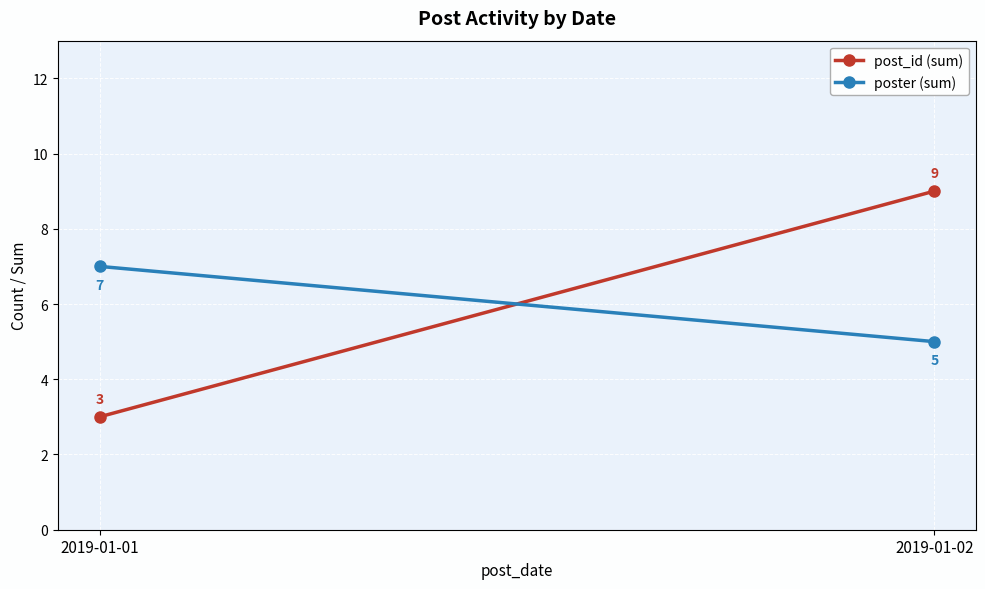

Which series has the largest total across all categories?

post_id (sum)